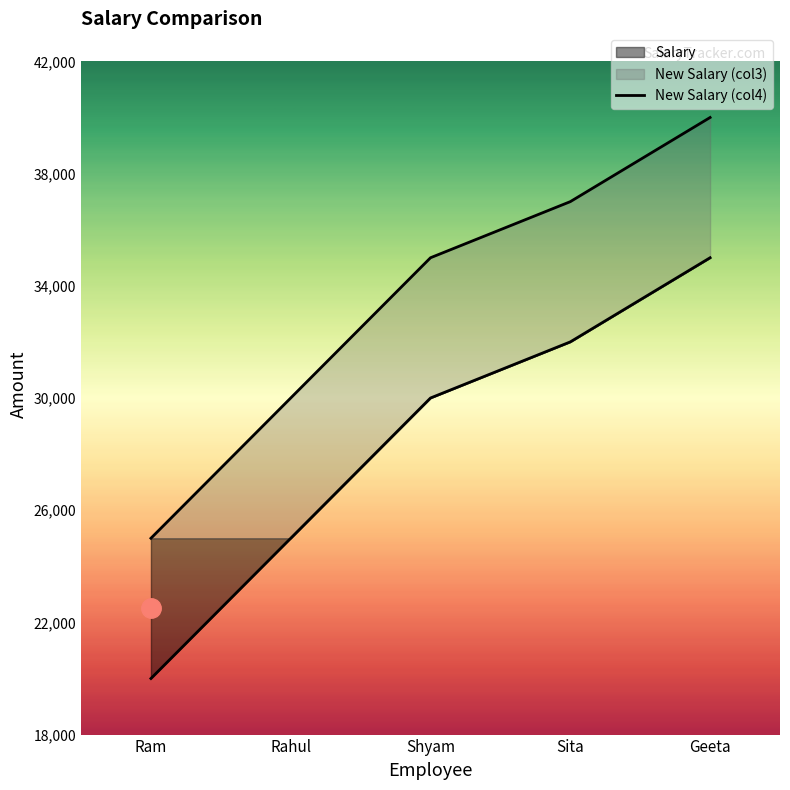

At which label does New Salary (col4) reach its peak?

Geeta